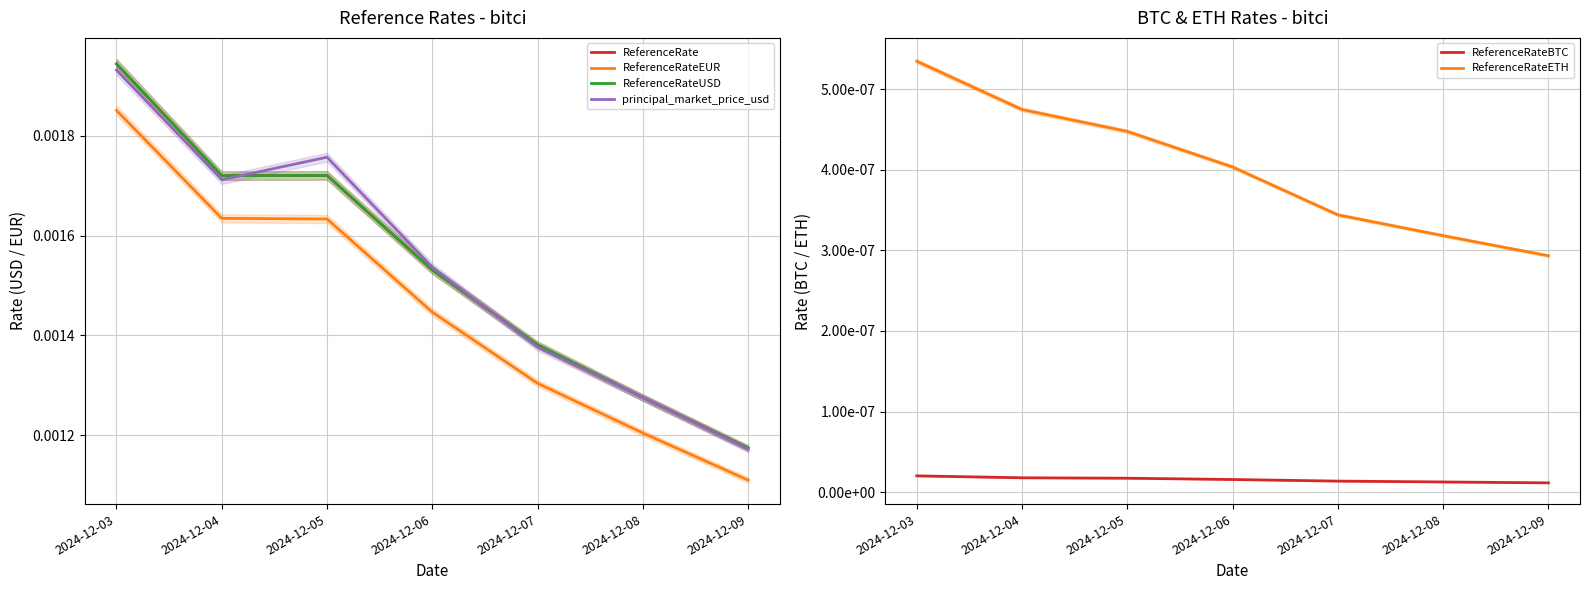

Count the number of data series in this chart.

6